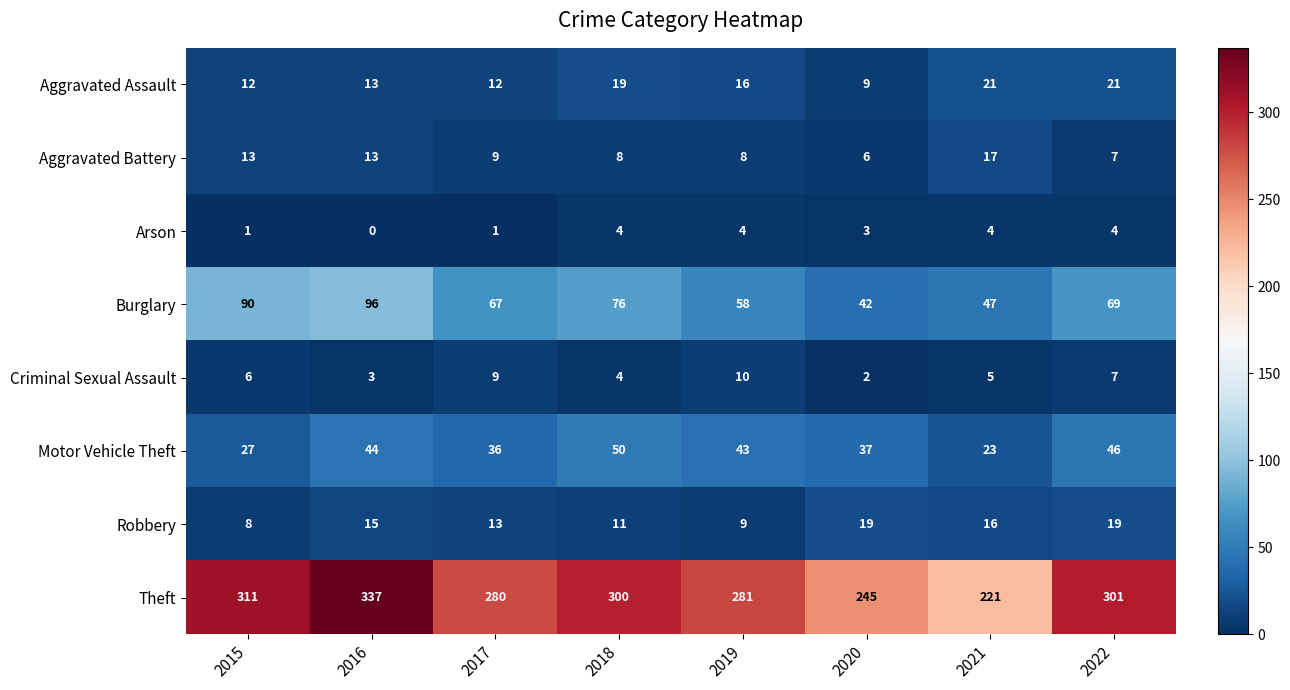

Rank the series at 2015 from highest to lowest value.

Theft, Burglary, Motor Vehicle Theft, Aggravated Battery, Aggravated Assault, Robbery, Criminal Sexual Assault, Arson